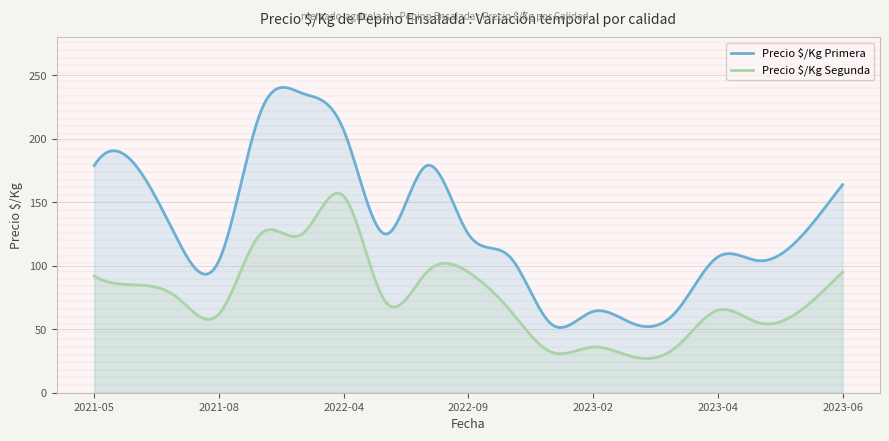

What is the label of the 16th point from the right?

2021-08